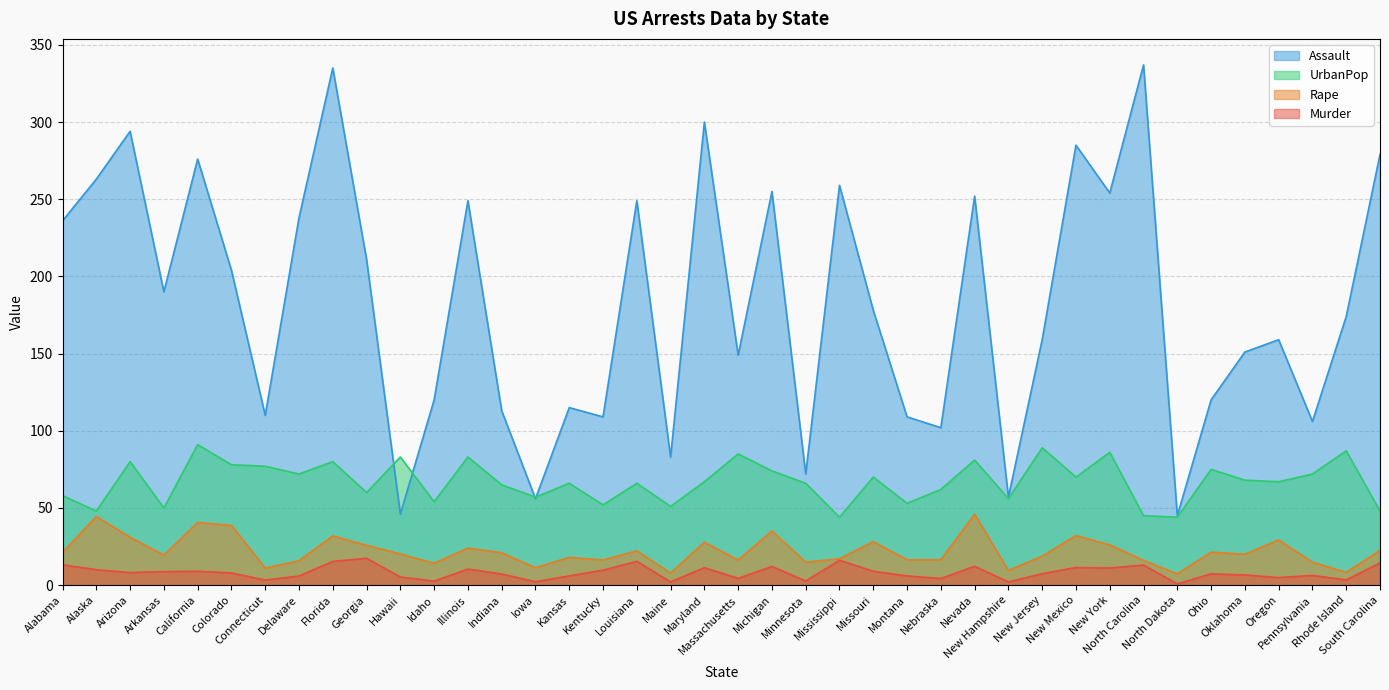

What position from the left is Louisiana?

18